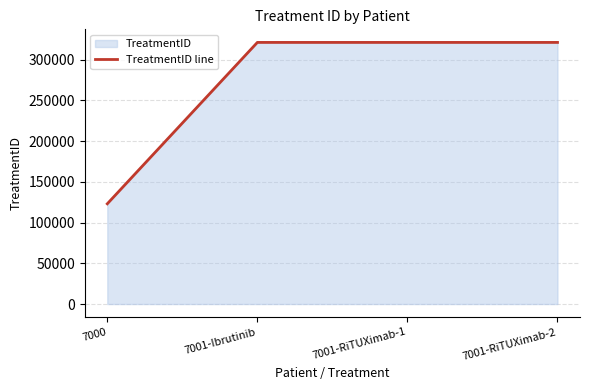

What is the change in value from 7000 to 7001-RiTUXimab-1?

+198199